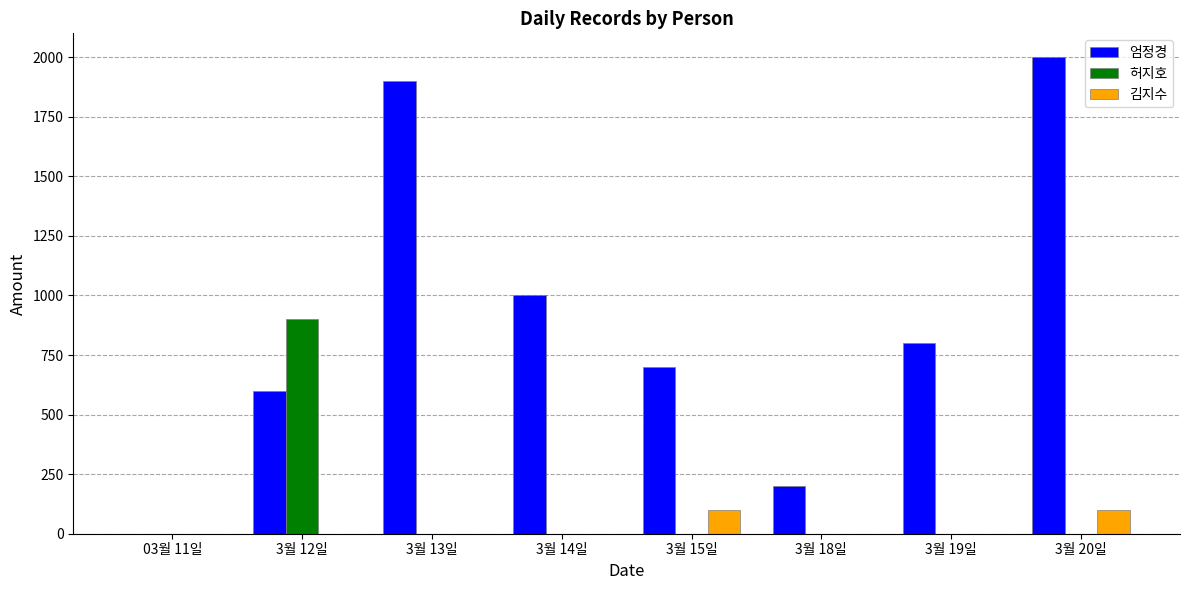

What is the sum of all 엄정경 values?

7200